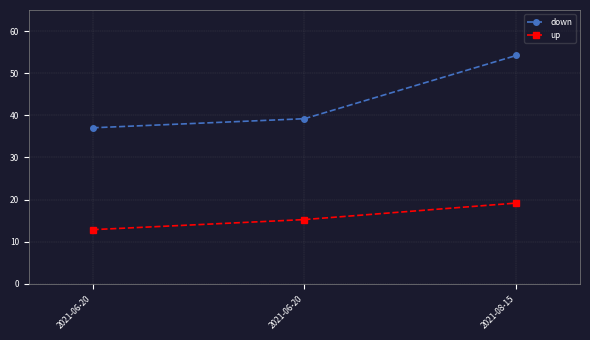

Which series has the largest range (max minus min)?

down